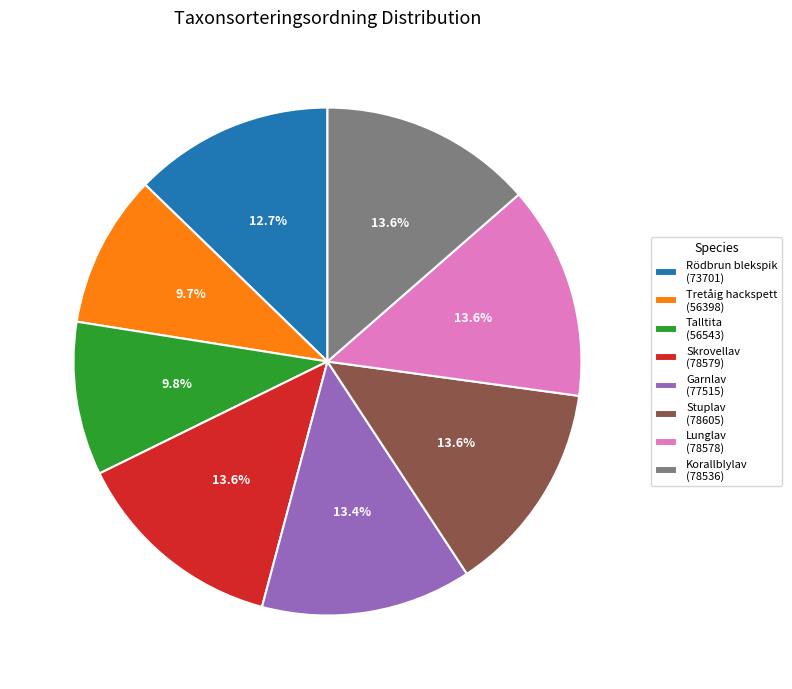

The Tretåig hackspett slice represents 1% of the pie. True or false?

False